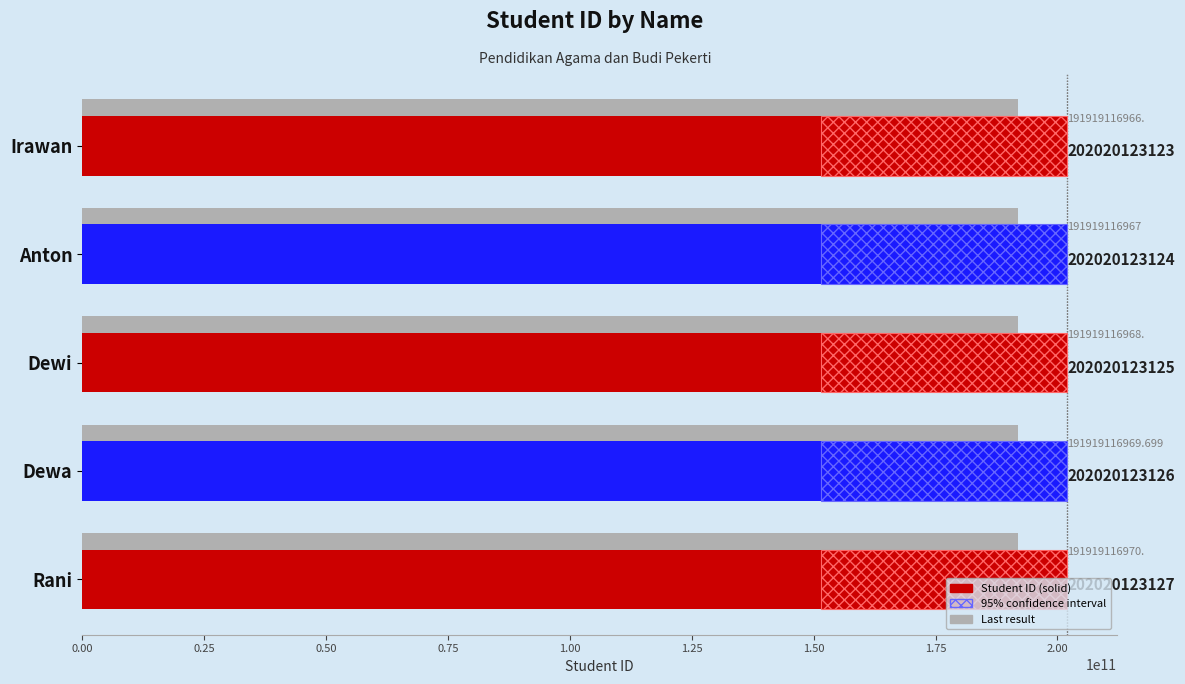

At Rani, list the series in order from smallest to largest.

Last result, Student ID